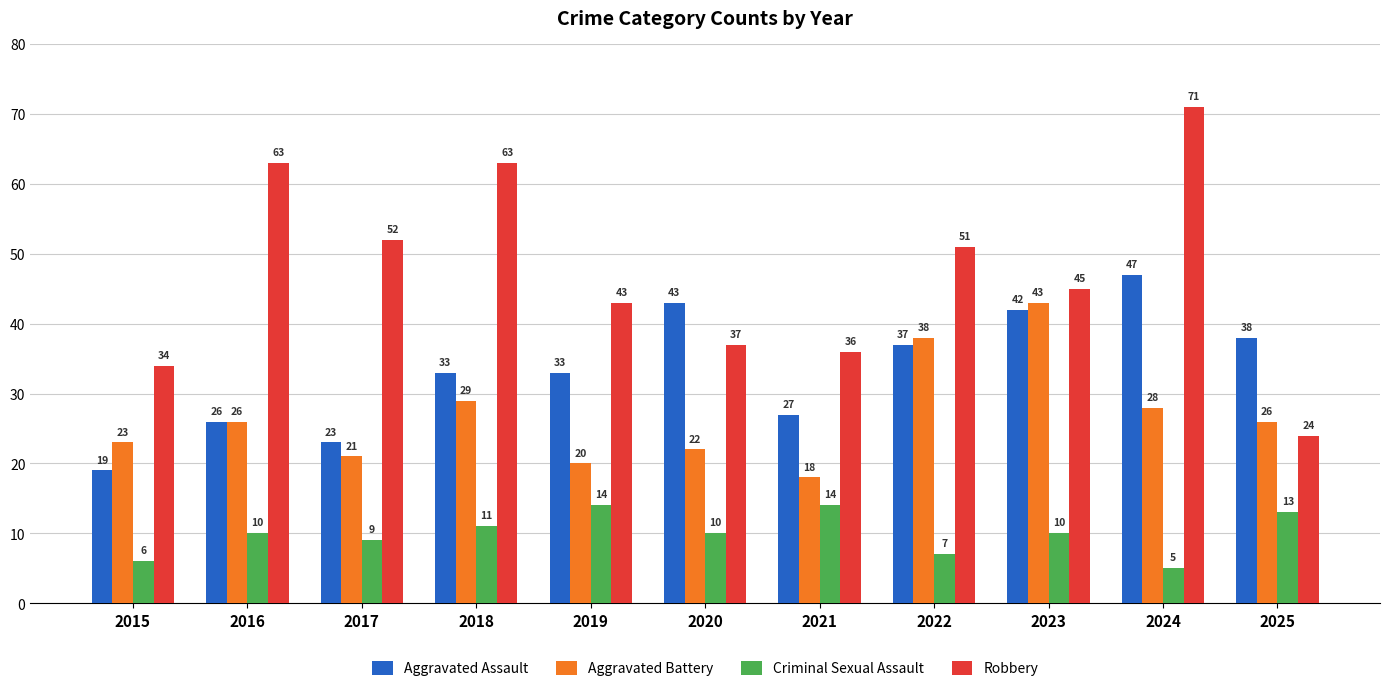

What is the difference between the highest and lowest values at 2022?

44